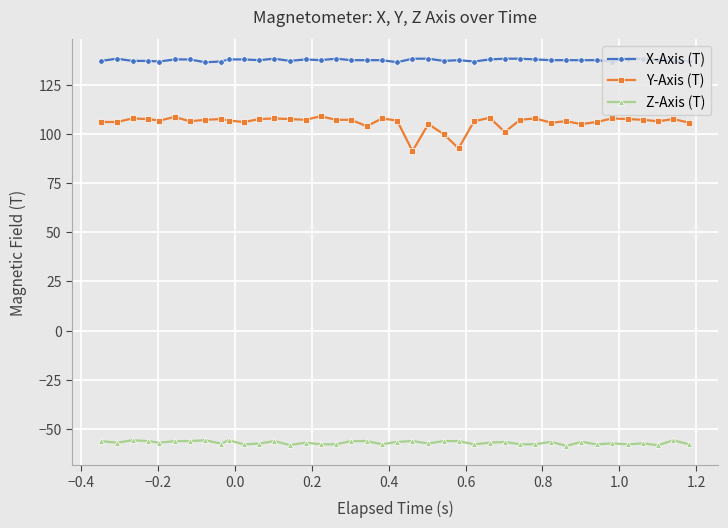

Which series has the largest total across all categories?

X-Axis (T)